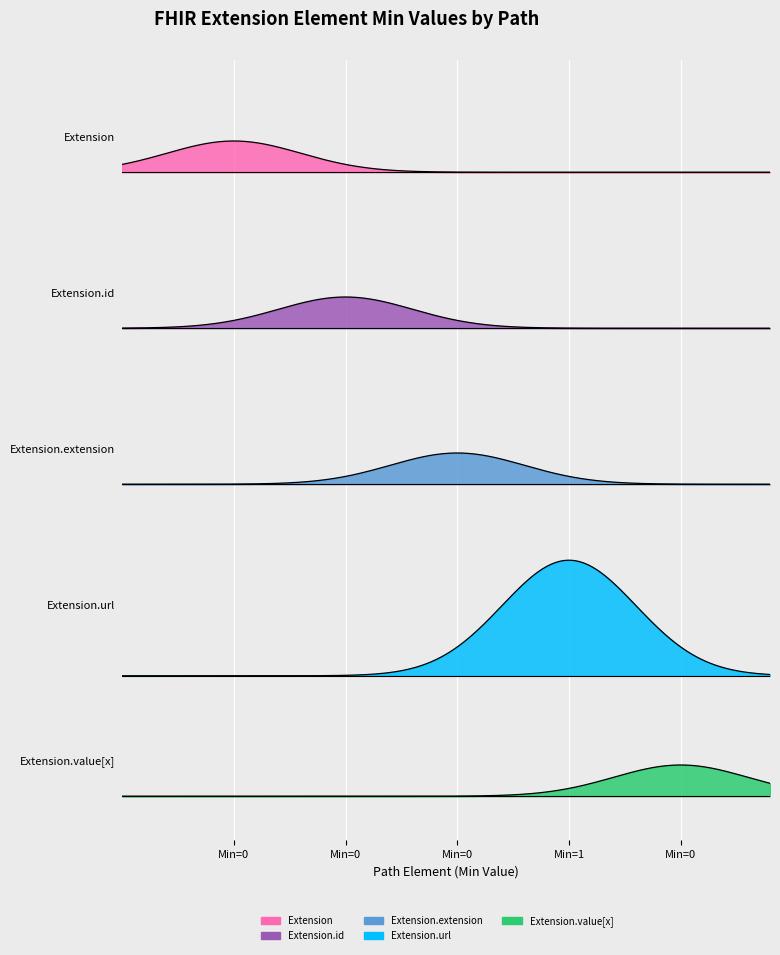

True or false: Extension.extension and Extension cross at least once.

False